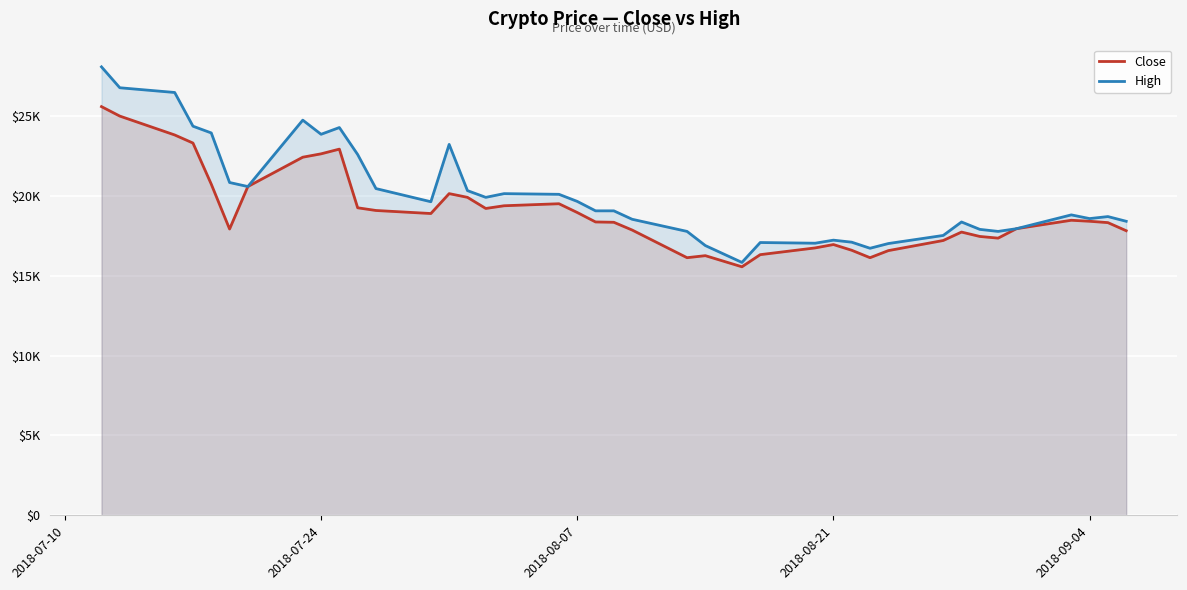

How many values in the Close series are below 18413?

20